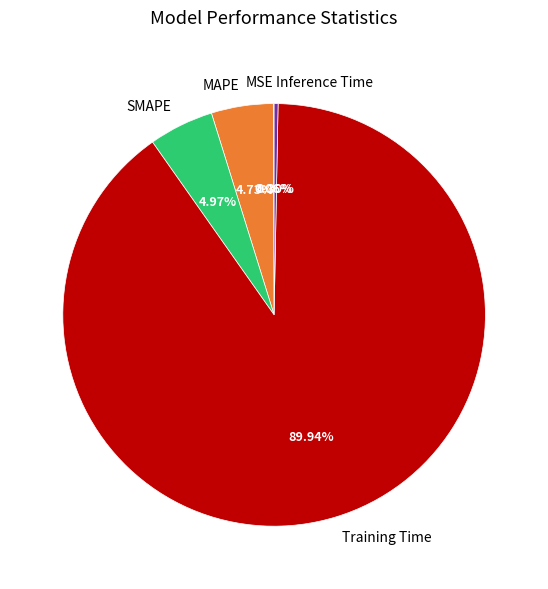

The SMAPE slice represents 5% of the pie. True or false?

True